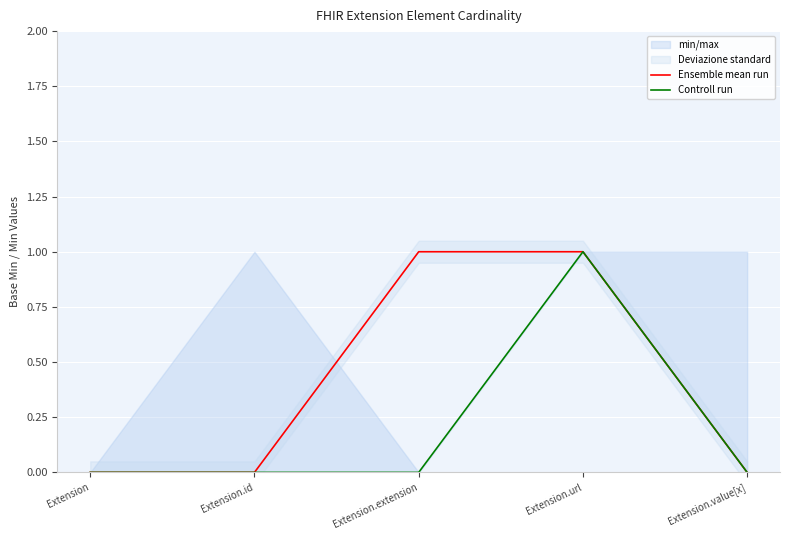

The Controll run series shows 0 at Extension. True or false?

False